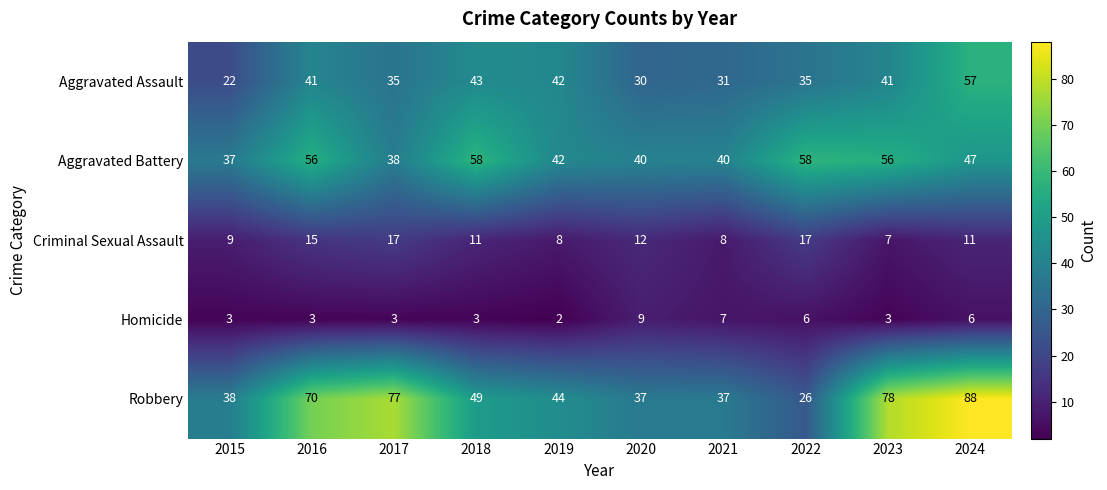

What is the difference between the maximum and second lowest values in the Homicide series?

6